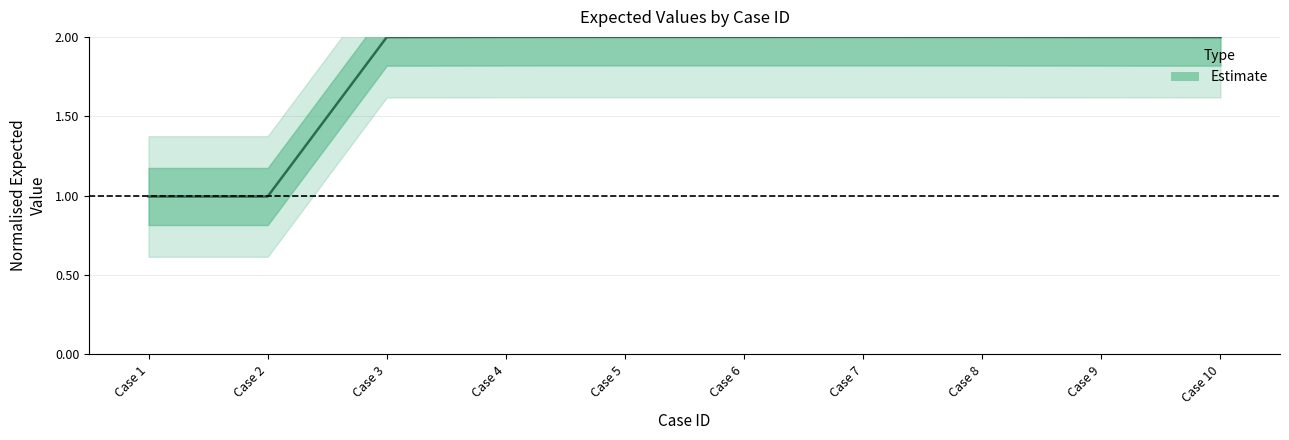

What is the value of the 9th point from the left?

2.0